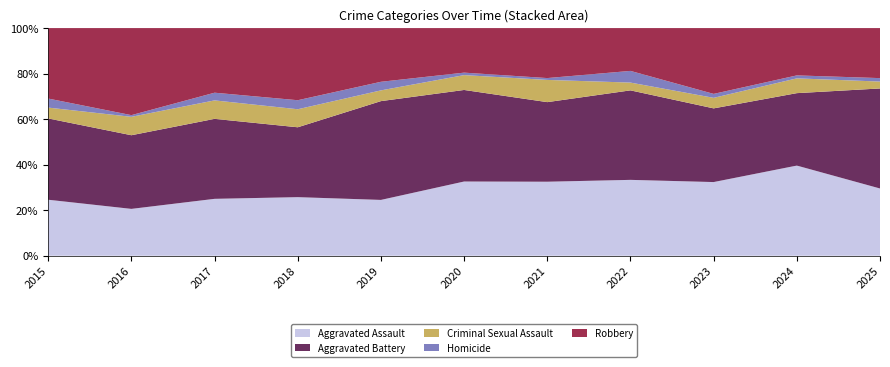

Which category has the lowest value in the Aggravated Assault series?

2016